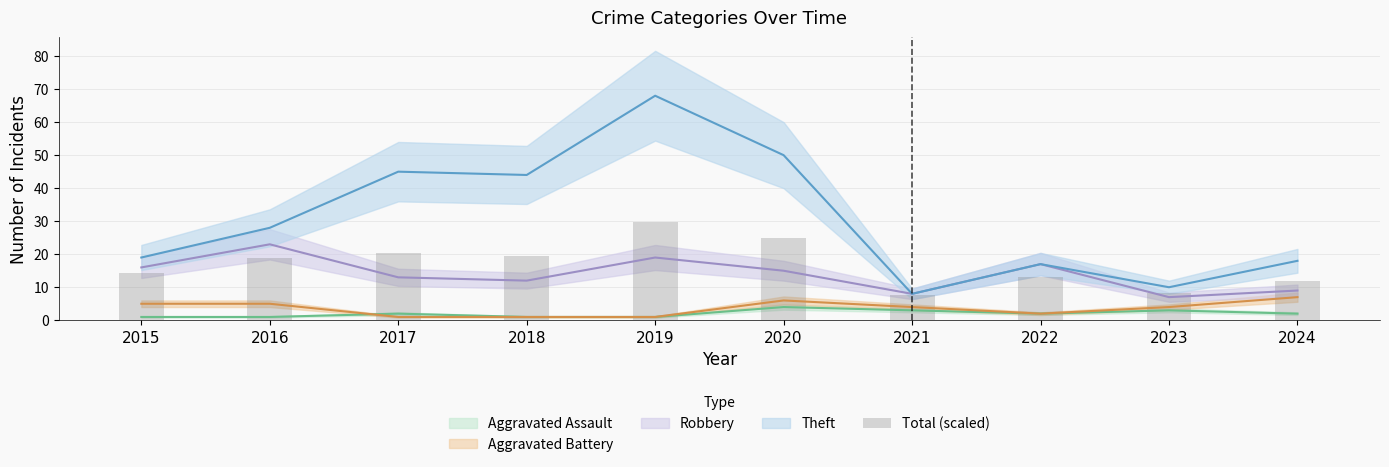

What is the difference between the maximum and minimum values?

22.0